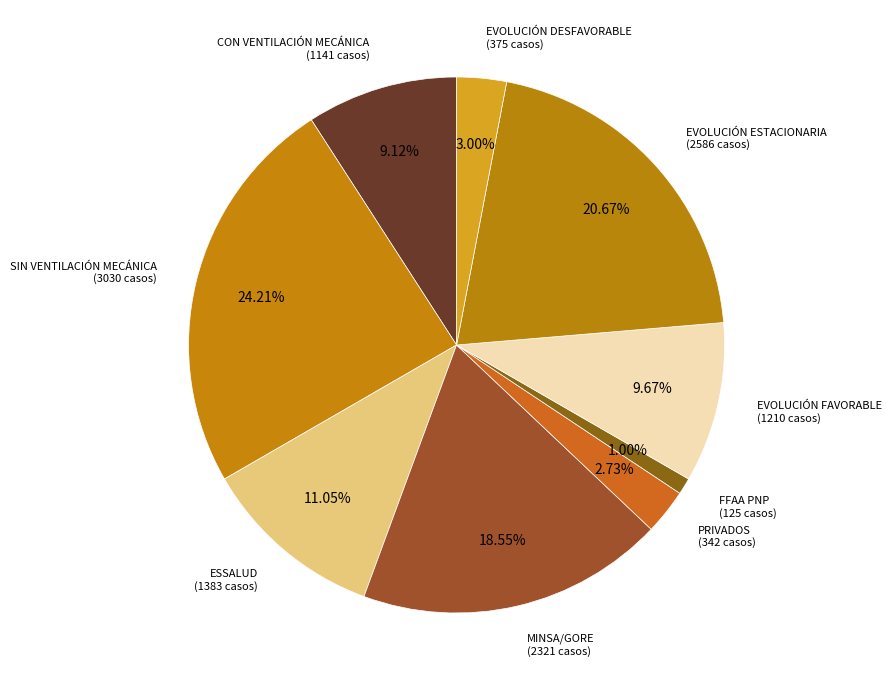

How many slices are in this pie chart?

9